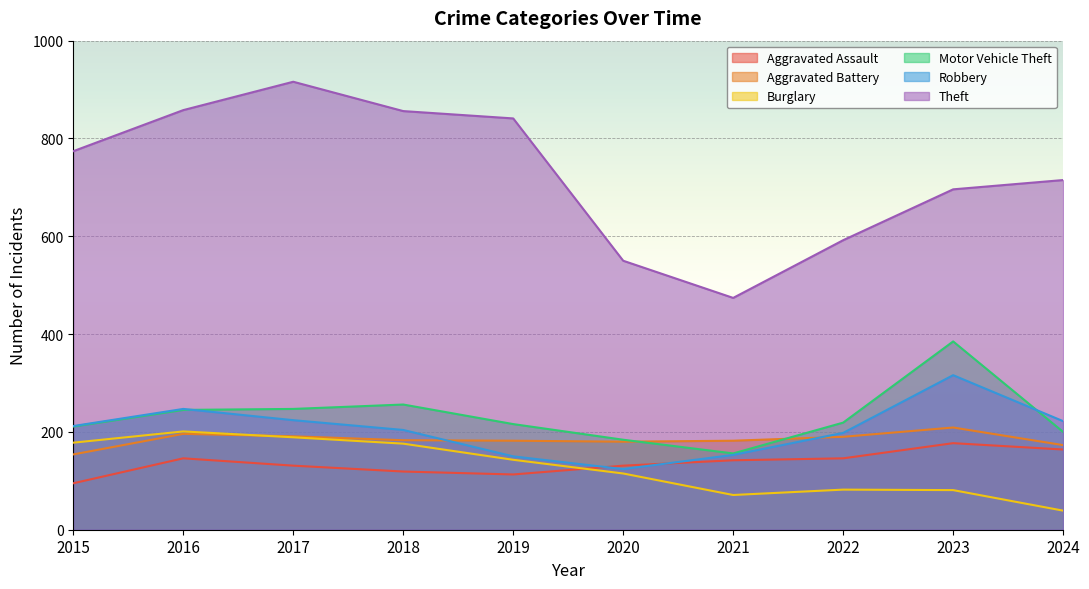

What is the minimum value shown in the chart?

39